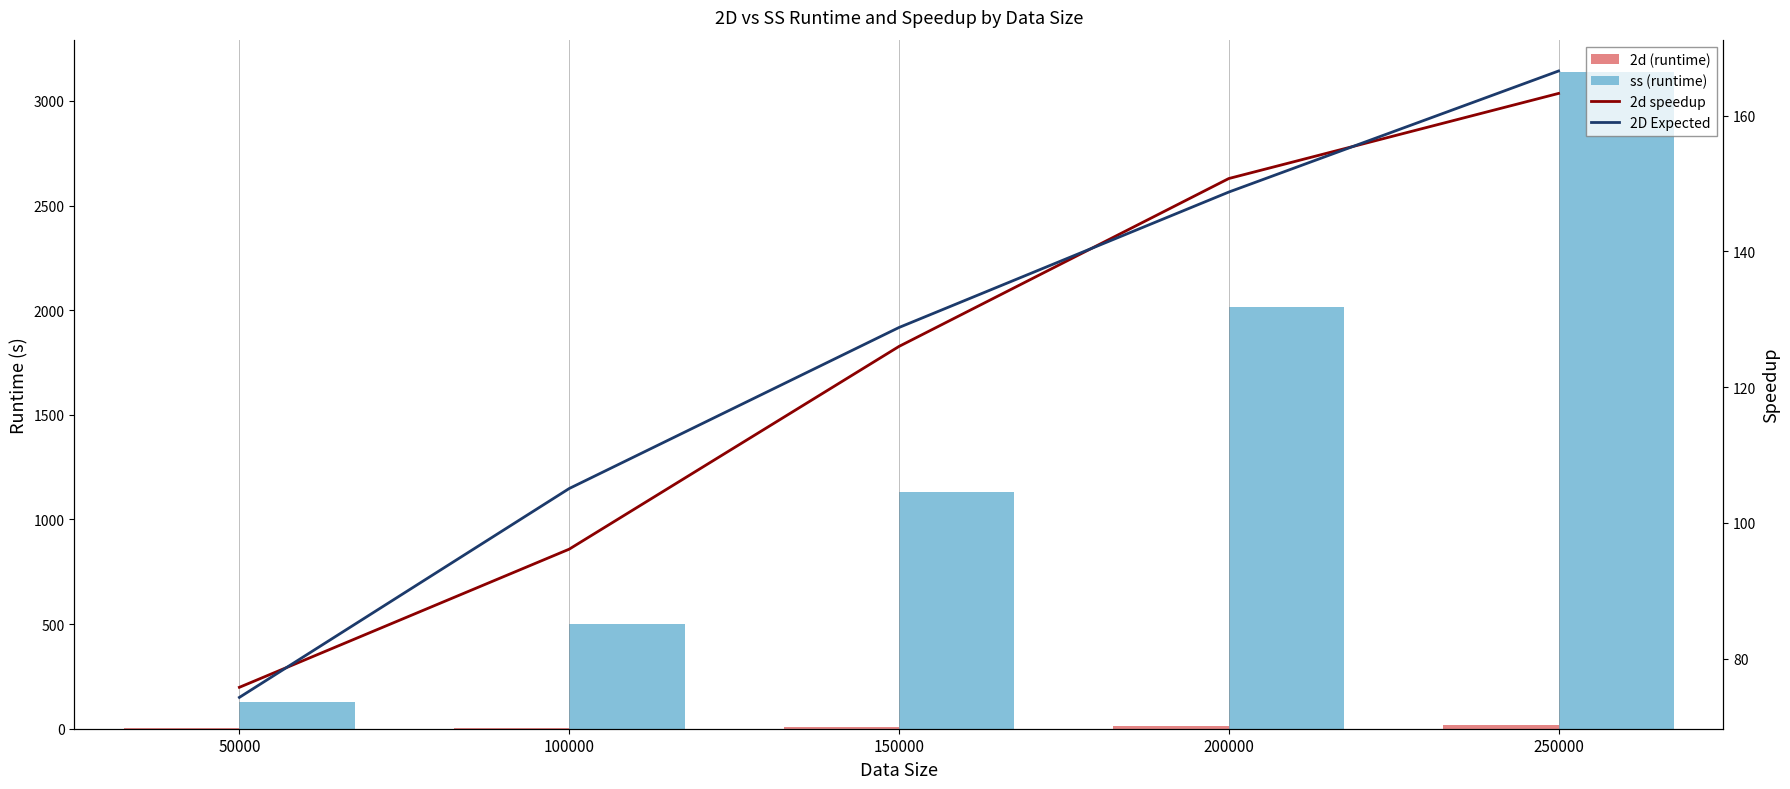

What value does the 2d (runtime) series have at 100000?

5.2